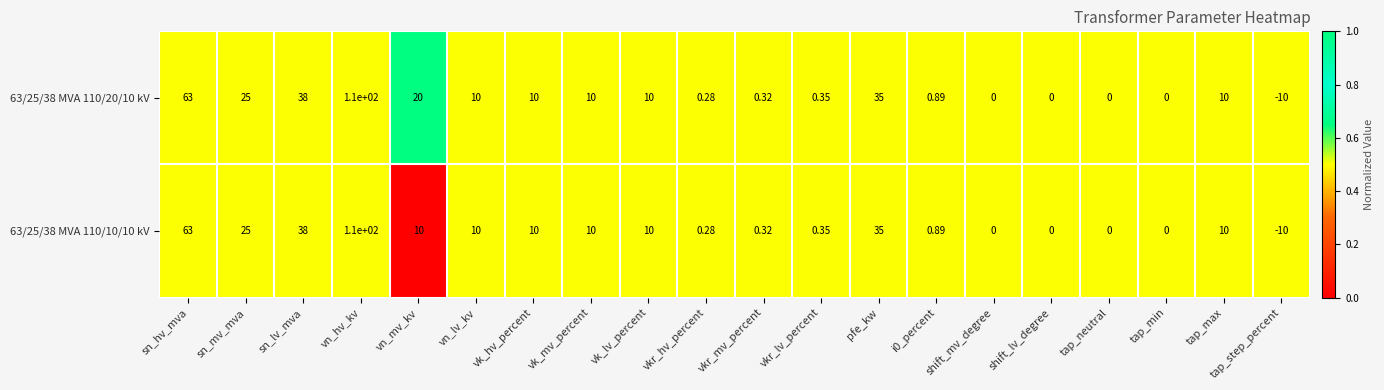

At which label does 63/25/38 MVA 110/10/10 kV first exceed 10?

sn_hv_mva